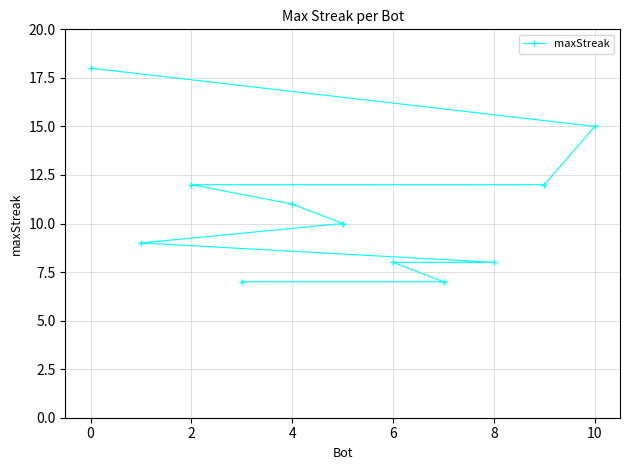

Reading right to left, extract all data points from this chart.

15	12	8	7	8	10	11	7	12	9	18